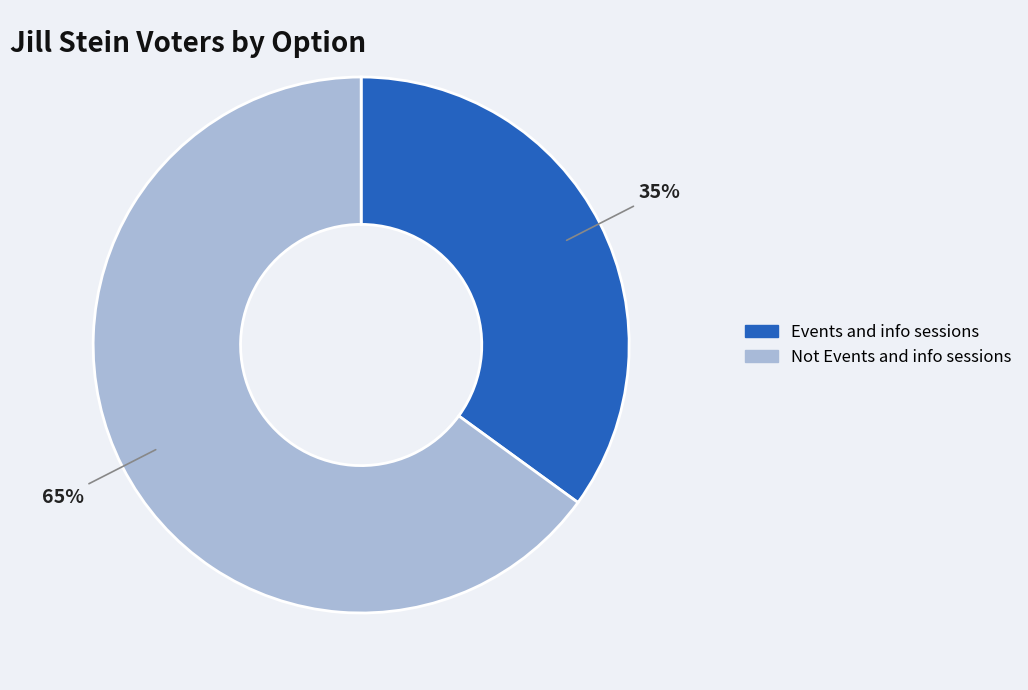

To the nearest percent, what is the average slice percentage?

50%